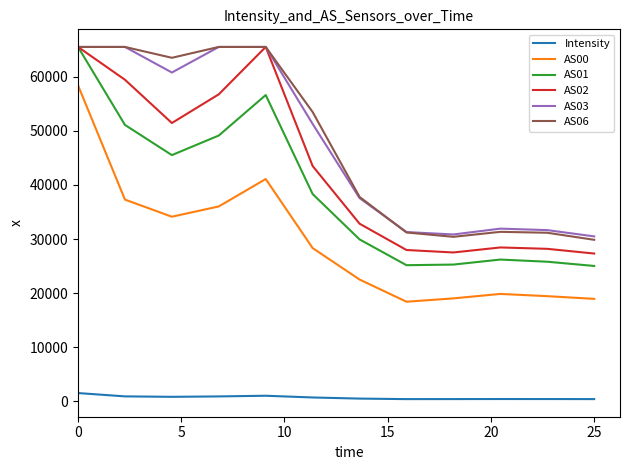

True or false: Intensity and AS03 cross at least once.

False